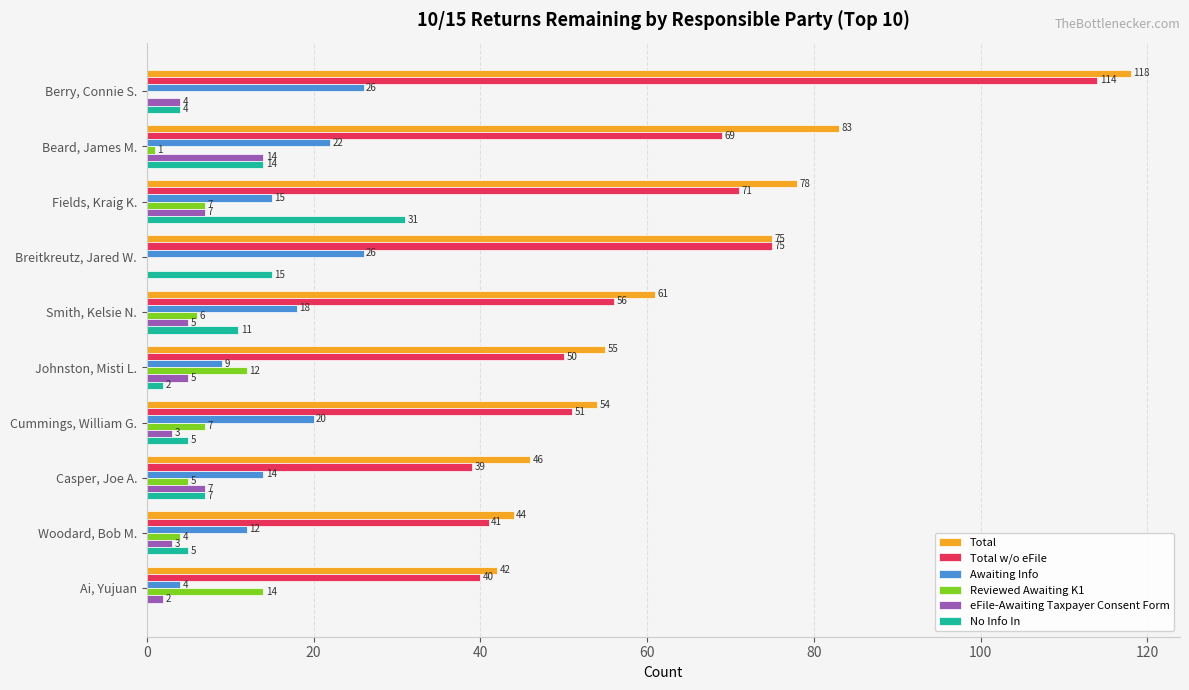

At which label does eFile-Awaiting Taxpayer Consent Form reach its peak?

Beard, James M.